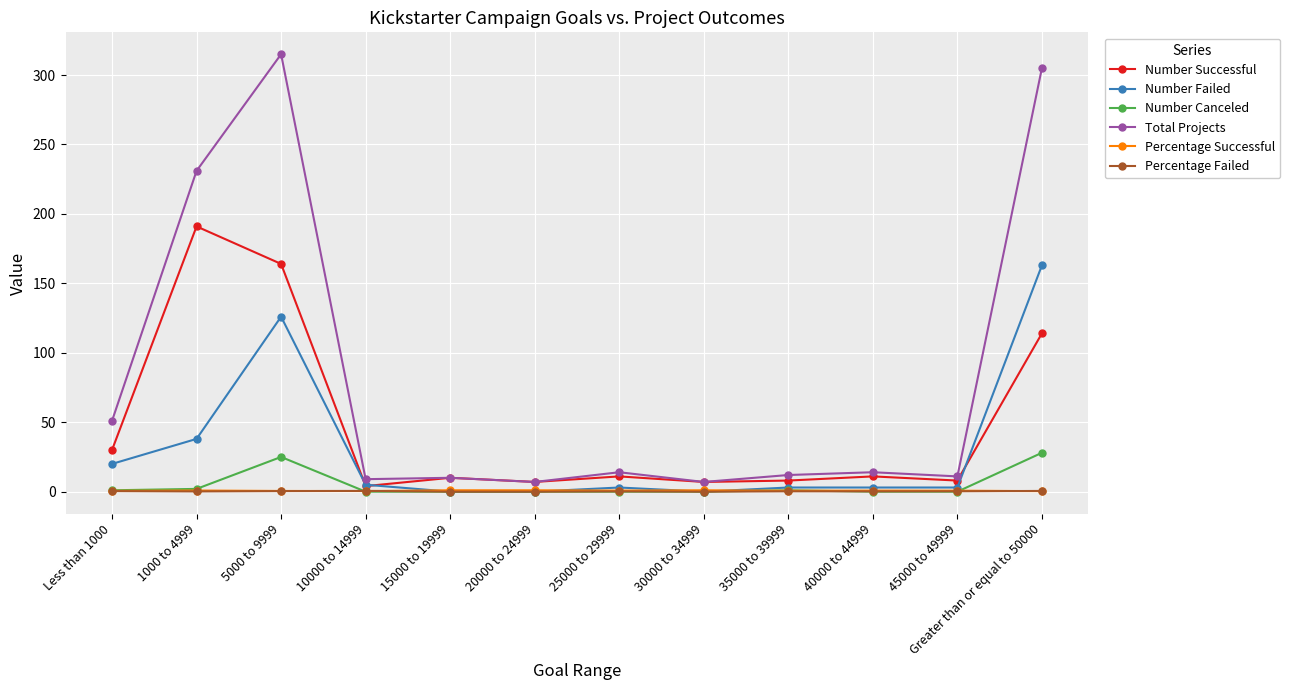

Is it true that Number Canceled equals 11.2 at 5000 to 9999?

False